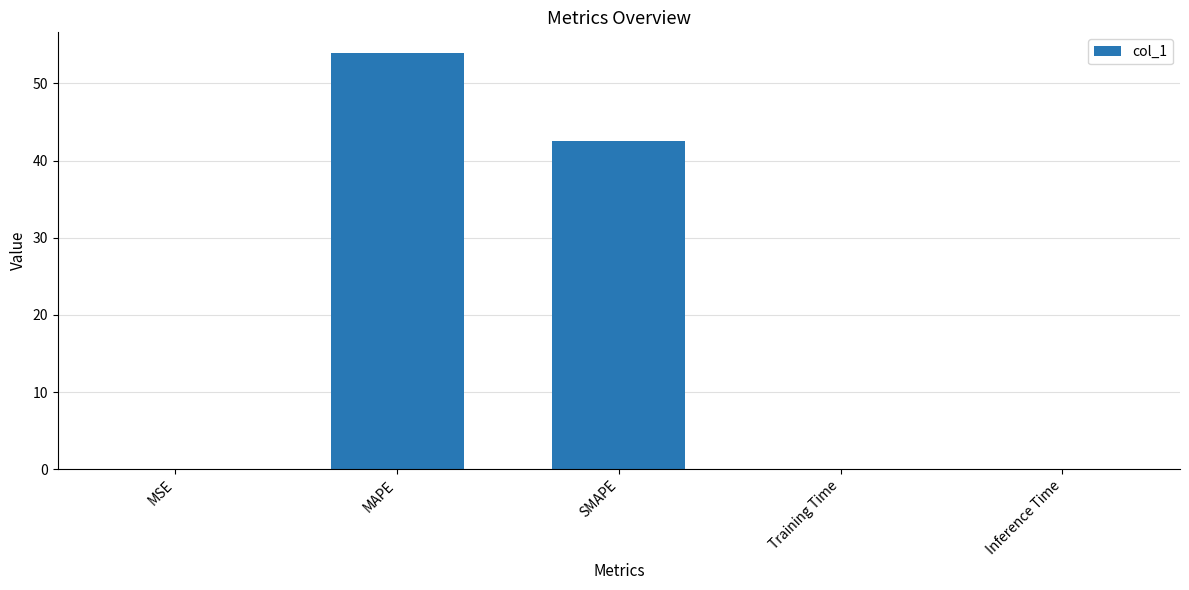

What is the sum of all values?

96.5